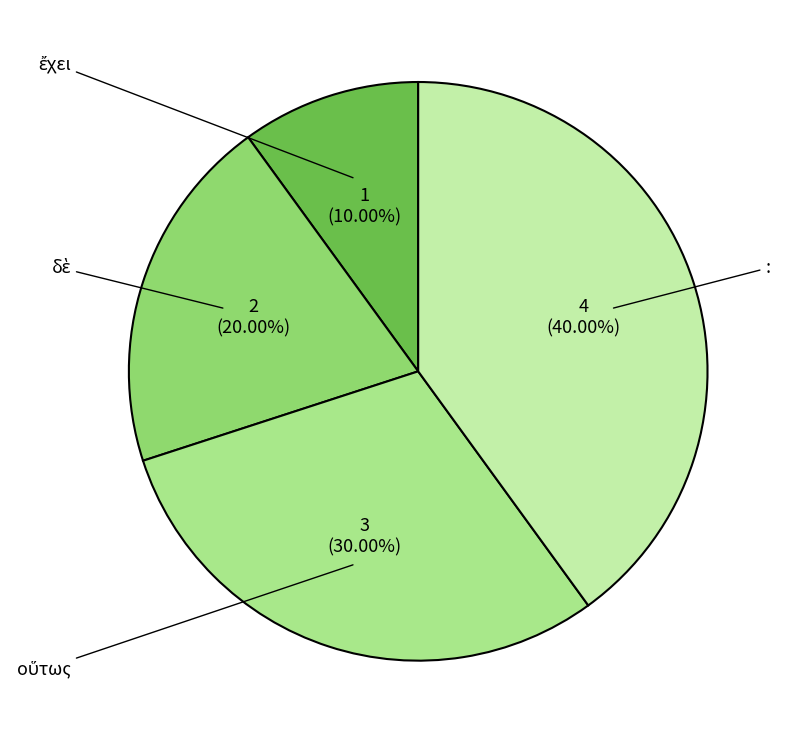

To the nearest percent, what is the difference between the : and ἔχει slice percentages?

30%